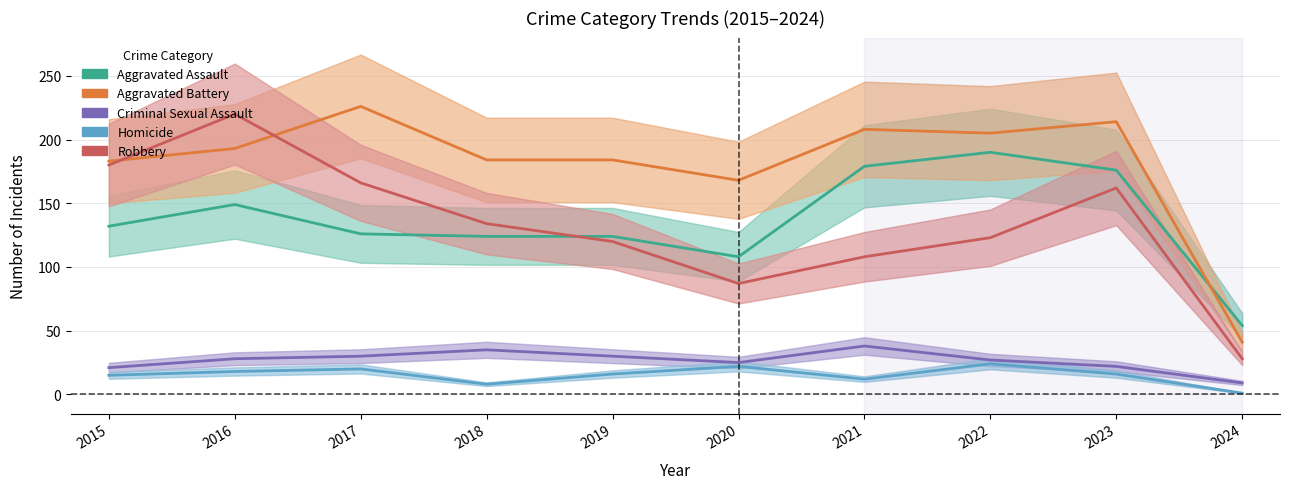

Reading left to right, extract all data points from this chart.

Aggravated Assault: 132	149	126	124	124	108	179	190	176	54
Aggravated Battery: 183	193	226	184	184	168	208	205	214	41
Criminal Sexual Assault: 21	28	30	35	30	25	38	27	22	9
Homicide: 15	18	20	8	16	22	12	24	16	1
Robbery: 180	220	166	134	120	87	108	123	162	28